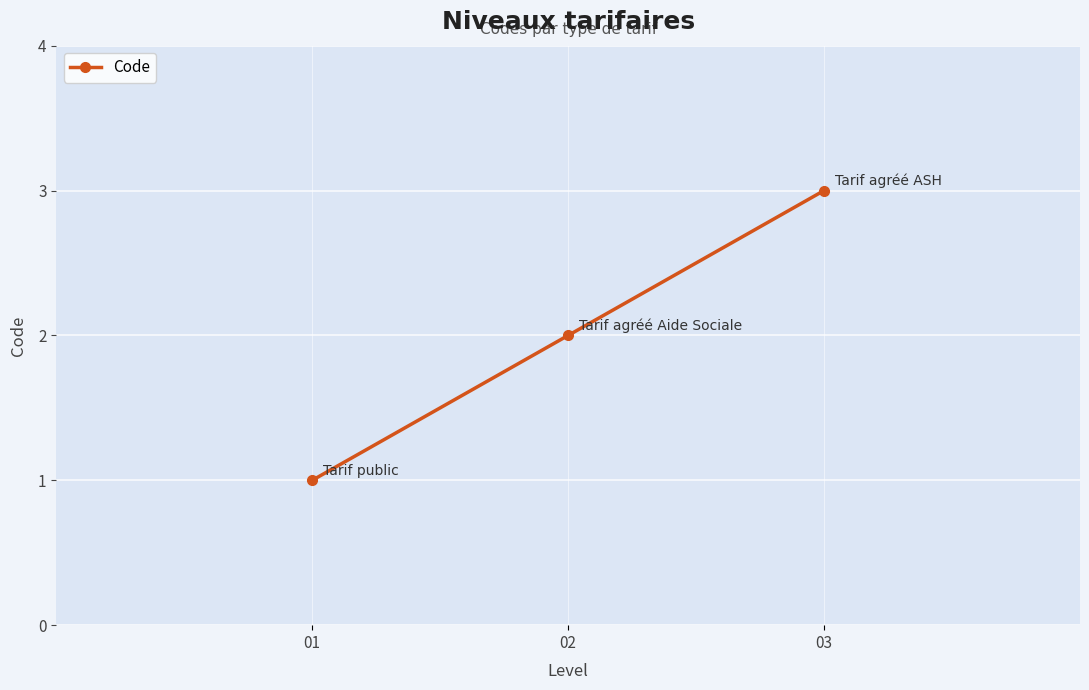

Which label corresponds to the largest value in the chart?

03